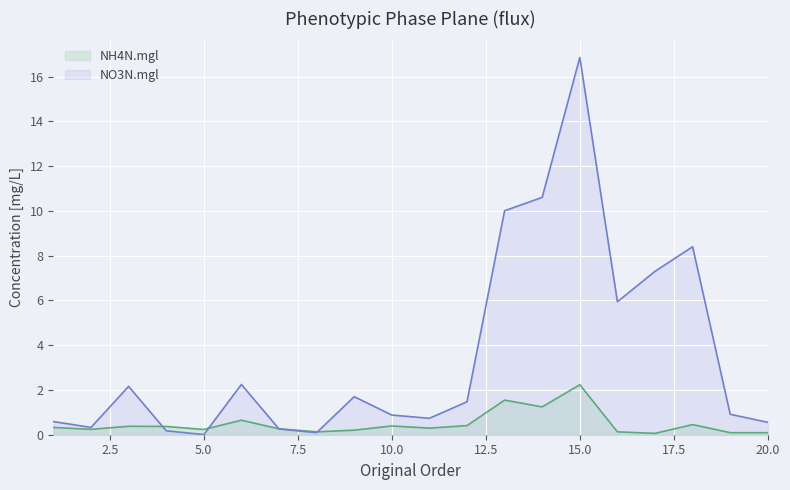

Between 6 and 8, which series saw the biggest shift?

NO3N.mgl